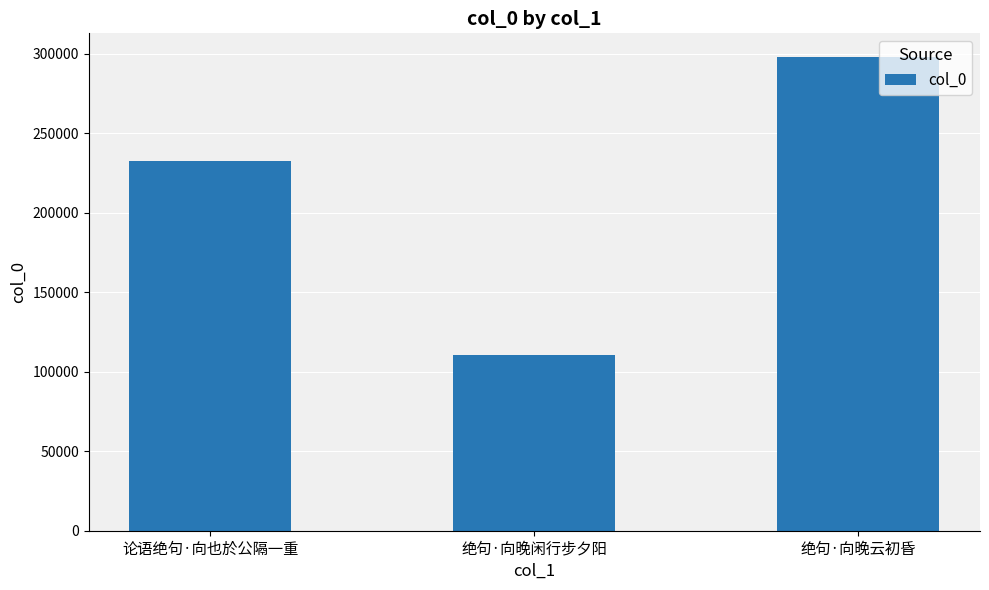

The value at 绝句·向晚闲行步夕阳 is 110851. True or false?

True